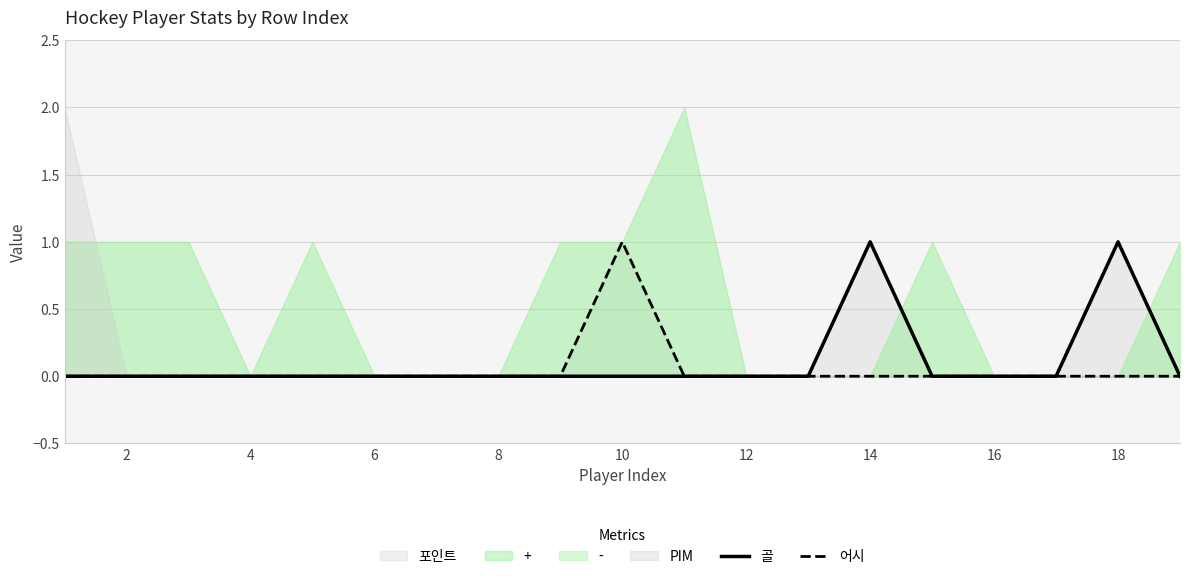

How many positive values does the 어시 series have?

1